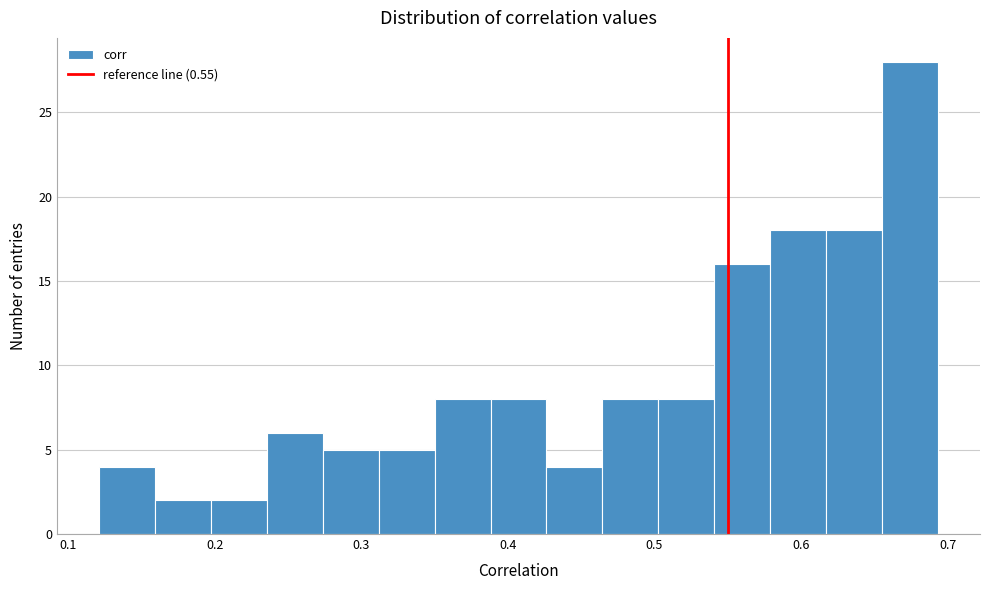

Around what value on the x-axis is the tallest bar? Give the approximate position of its centre, as read against the axis.

0.67